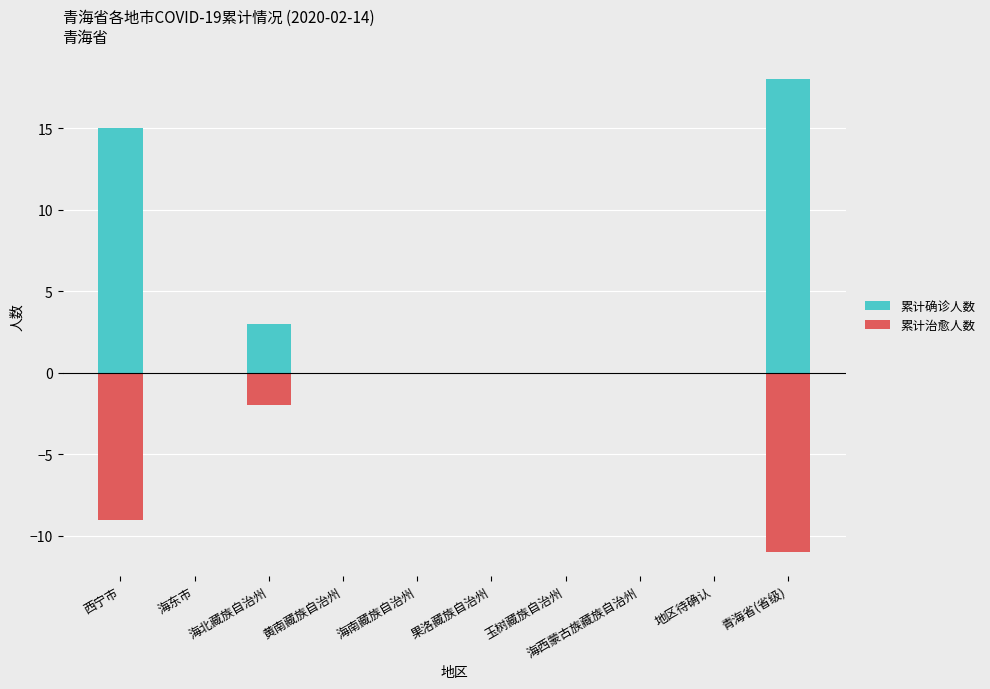

Rank the series at 玉树藏族自治州 from highest to lowest value.

累计确诊人数, 累计治愈人数